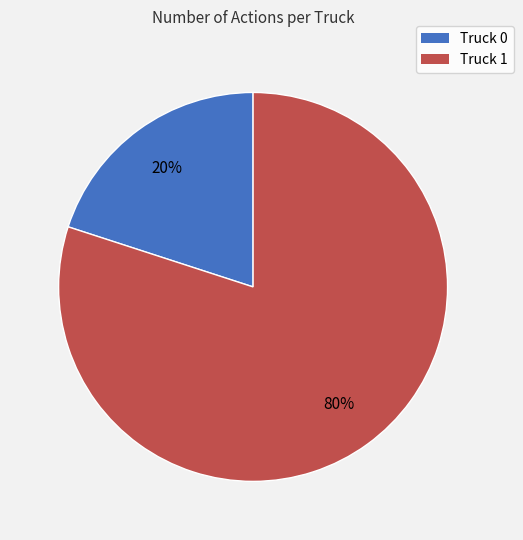

Approximately how many times larger is the value at Truck 1 compared to Truck 0?

4.0